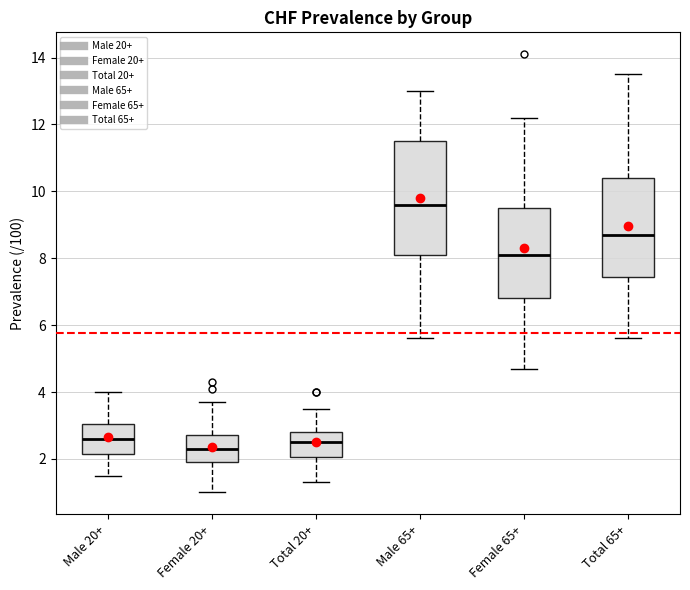

Reading left to right, transcribe this box plot: for each box, give where its median line is, the range the box spans, and where its two whiskers end, as read against the y-axis. The values are not printed on the chart, so give them approximately, as read against the axis.

Male 20+: median 2.6, box 2.2 to 3.0, whiskers 1.6 to 4.0
Female 20+: median 2.4, box 2.0 to 2.8, whiskers 1.0 to 3.8
Total 20+: median 2.6, box 2.0 to 2.8, whiskers 1.4 to 3.6
Male 65+: median 9.6, box 8.2 to 11.6, whiskers 5.6 to 13.0
Female 65+: median 8.2, box 6.8 to 9.6, whiskers 4.8 to 12.2
Total 65+: median 8.8, box 7.4 to 10.4, whiskers 5.6 to 13.6